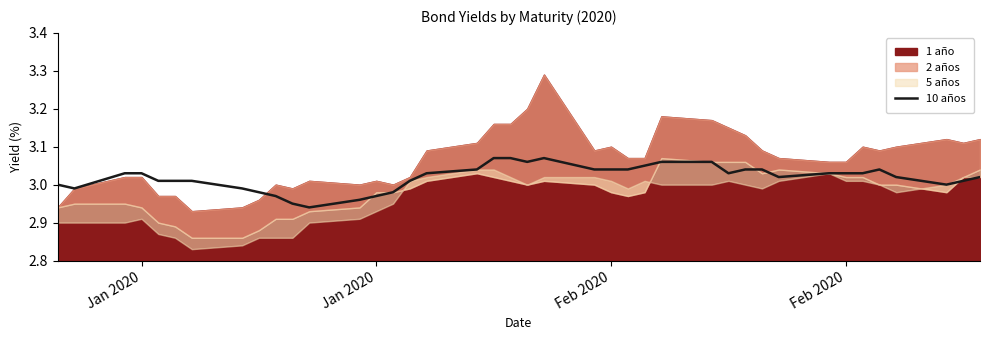

True or false: the data has more than 2 interior local peaks.

False